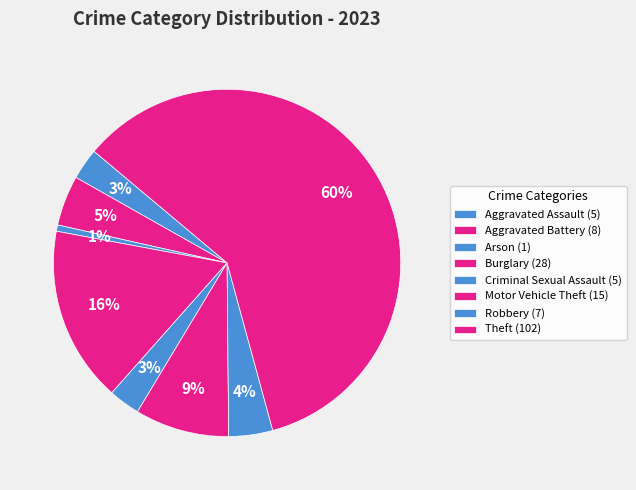

How many segments does this pie chart have?

8